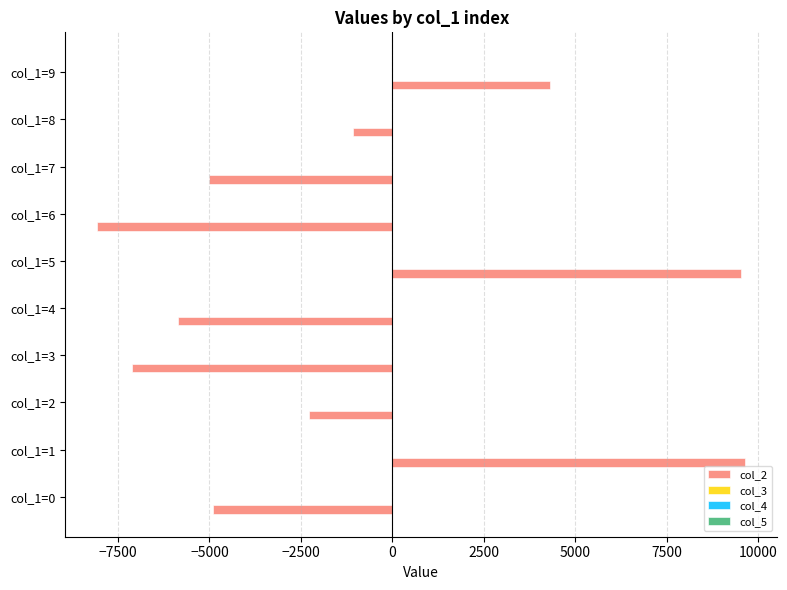

How many categories are shown in the chart?

10